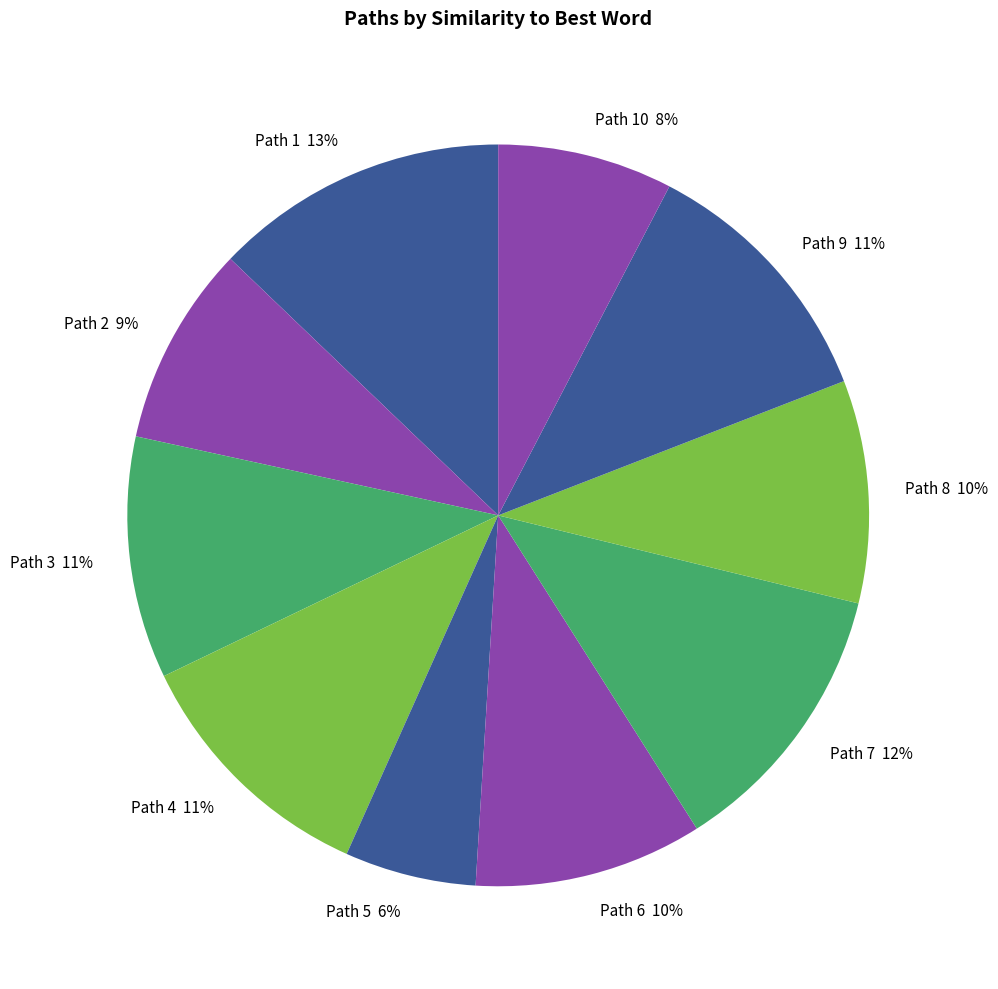

Which category has the smallest portion of the pie?

5